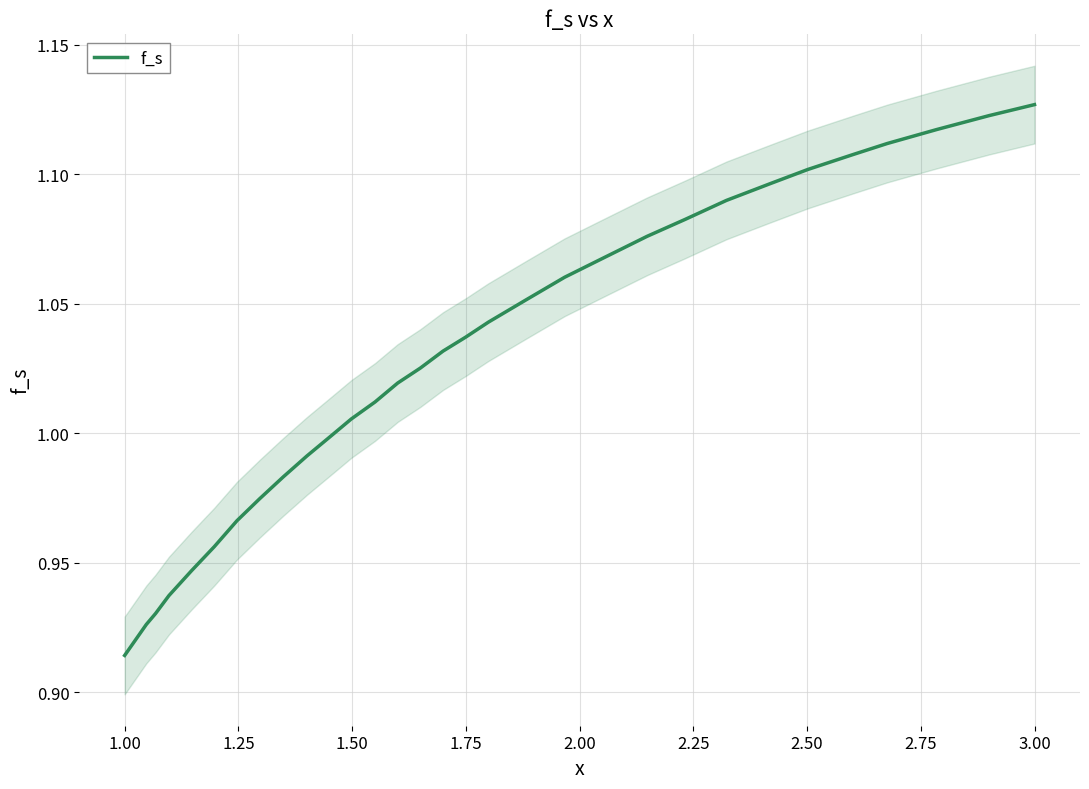

Which category has the lowest value in the f_s series?

1.00